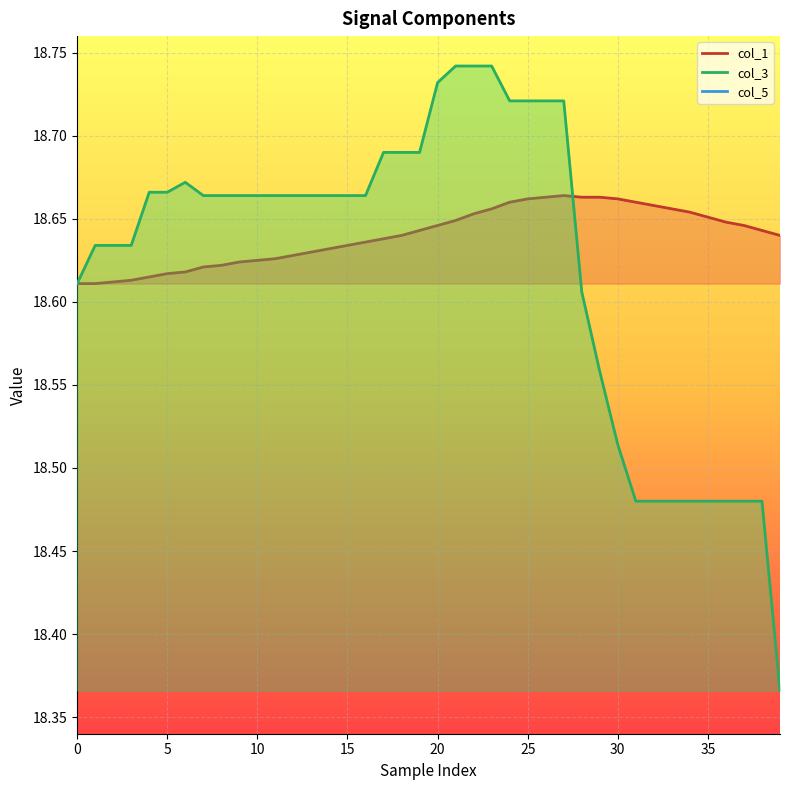

How many intersections are there between col_1 and col_3?

1